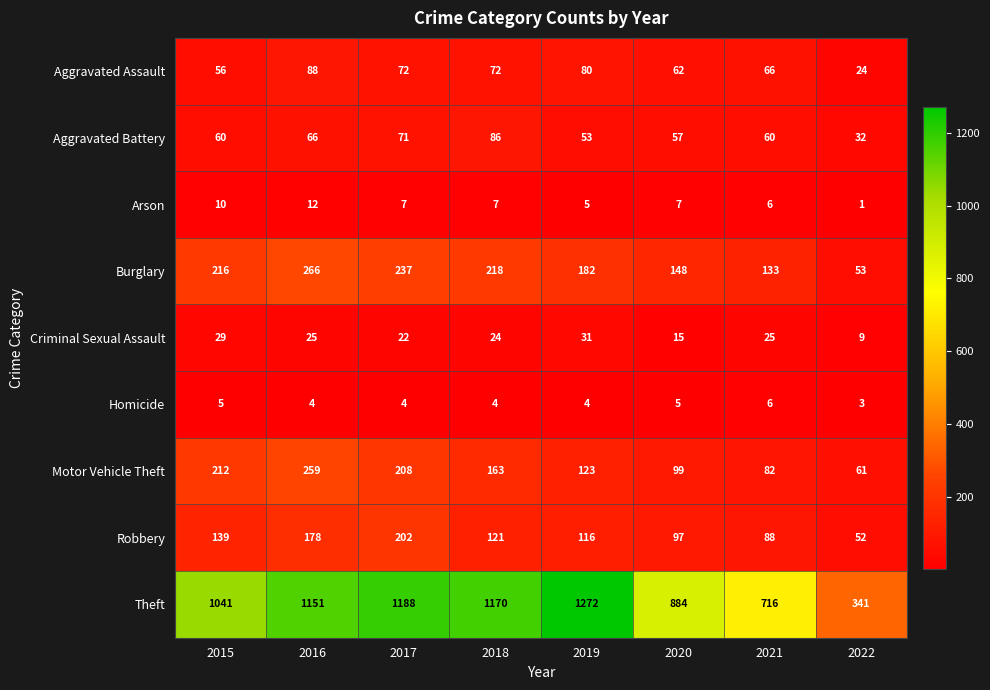

The value of Arson at 2016 is 12. True or false?

True